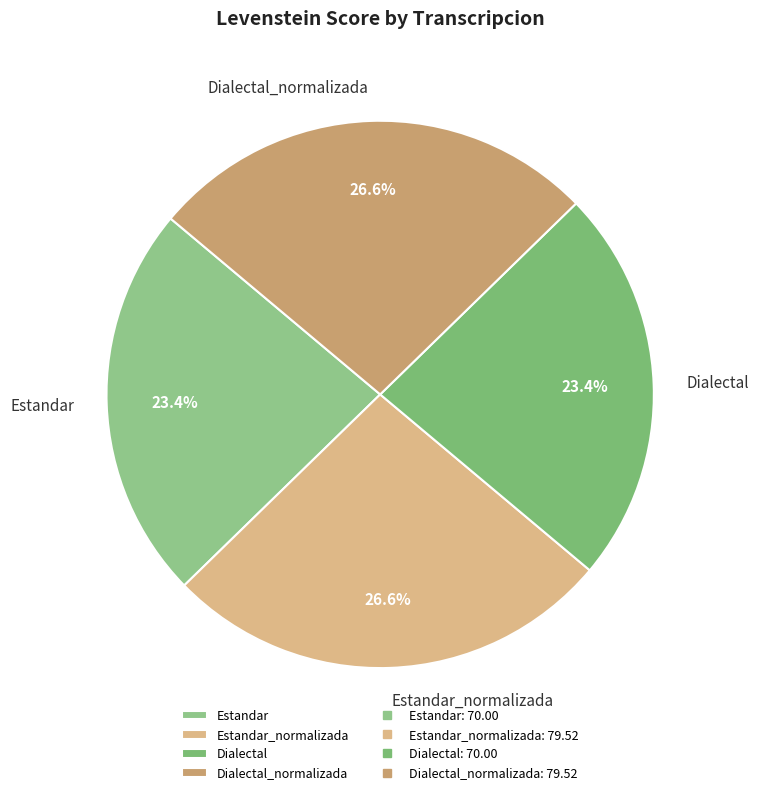

What portion of the pie excludes Estandar?

76.6%